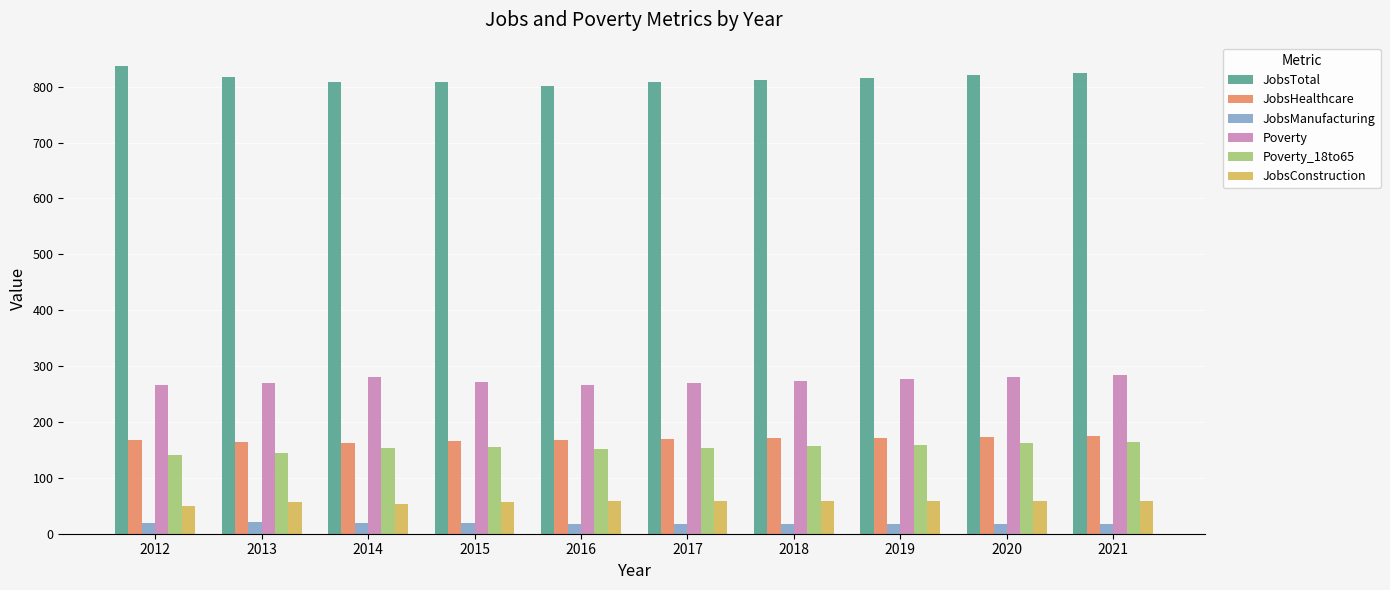

Is the value of Poverty at 2016 greater than the value of JobsManufacturing at 2021?

Yes